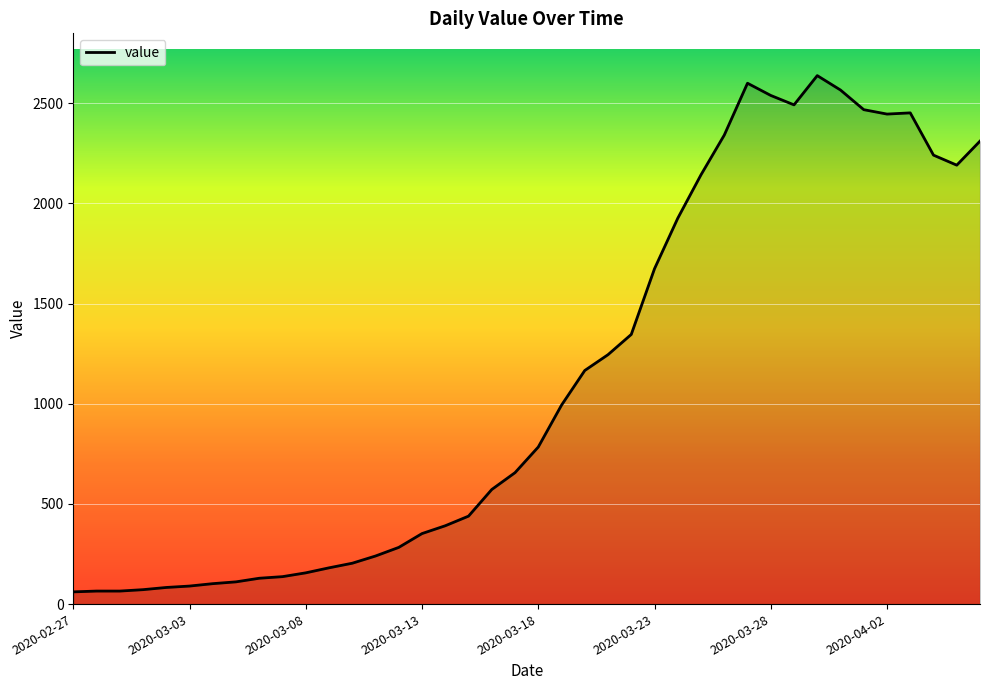

What is the minimum value shown in the chart?

61